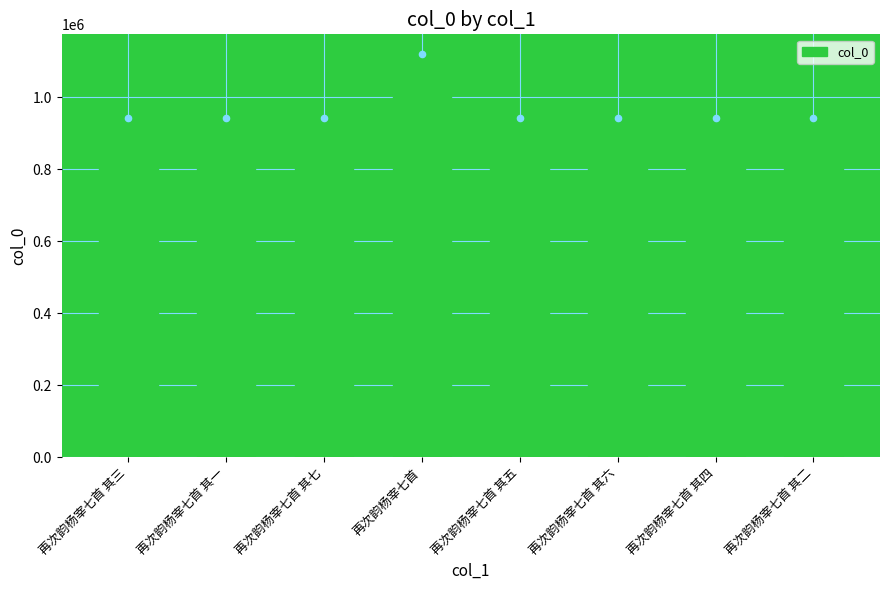

Which has a higher value, 再次韵杨宰七首 其七 or 再次韵杨宰七首 其六?

再次韵杨宰七首 其七